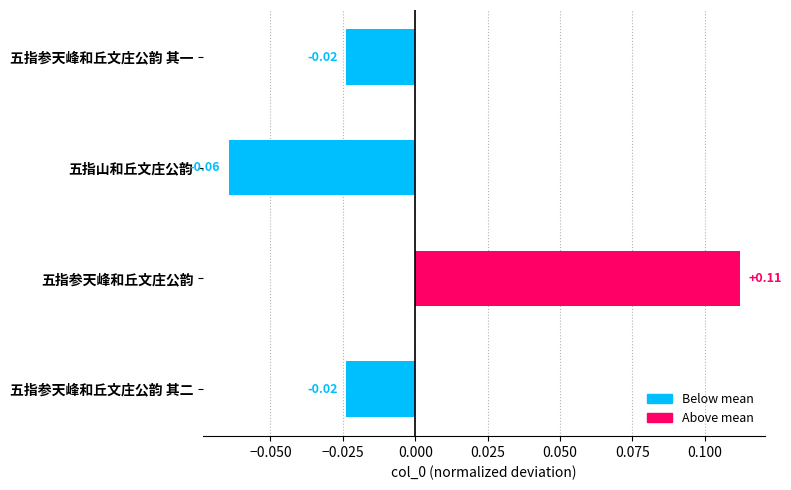

What is the label of the 2nd bar from the top?

五指山和丘文庄公韵